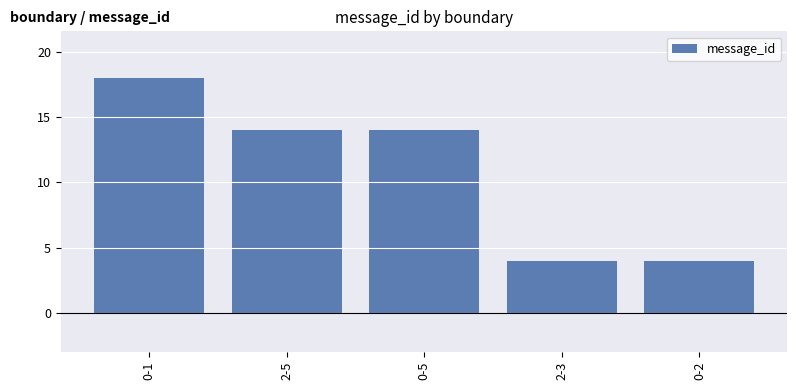

The value at 2-3 is 4. True or false?

True